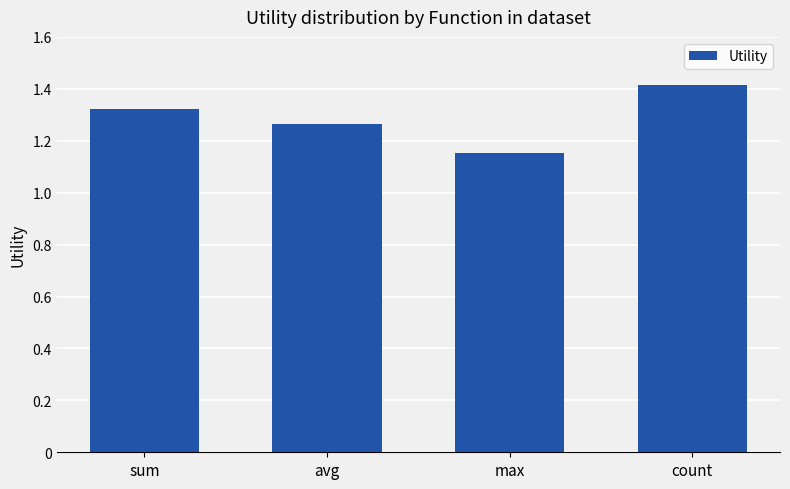

What is the greatest value displayed?

1.4